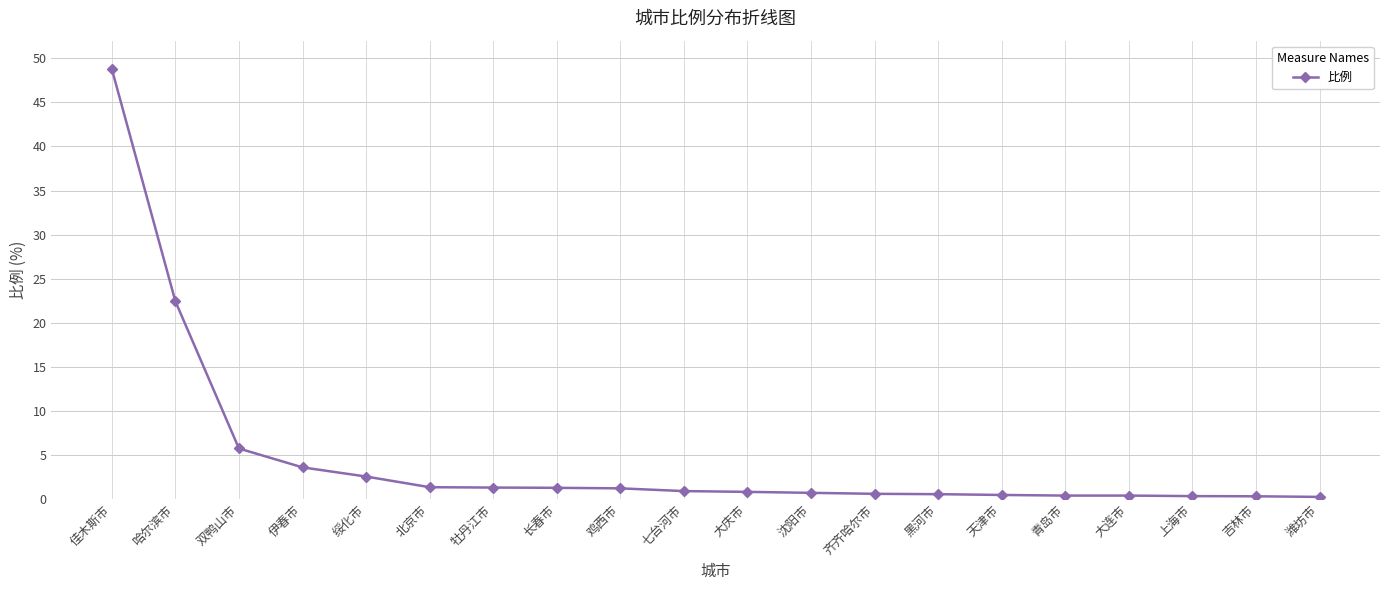

Is it true that the value at 齐齐哈尔市 is 0.6?

True